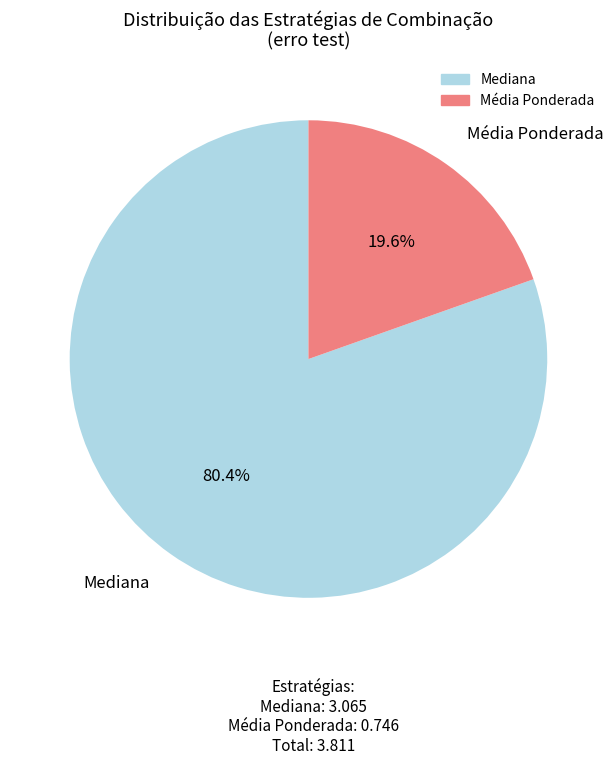

True or false: Mediana accounts for 42% of the total.

False